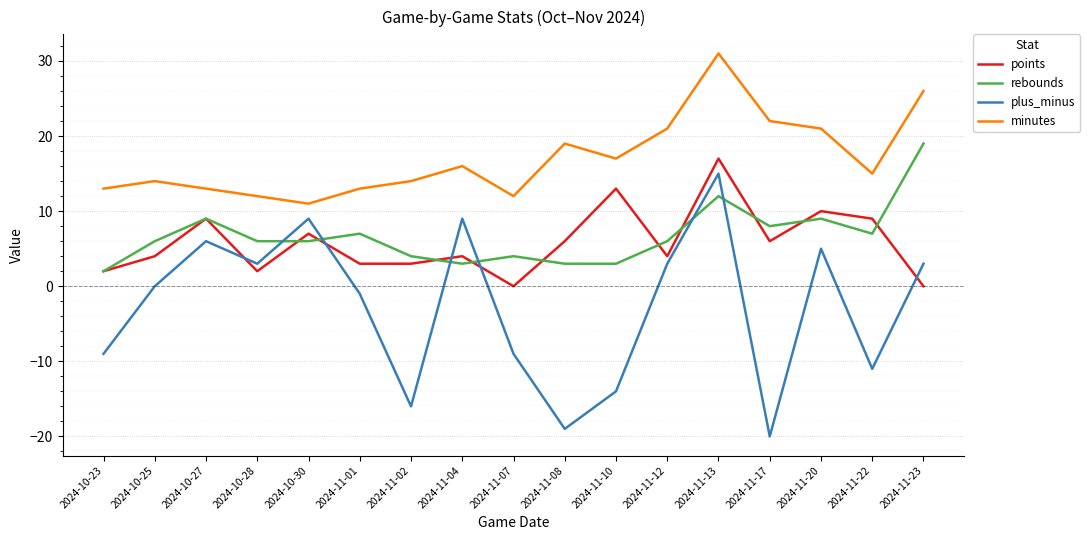

True or false: minutes and points cross at least once.

False